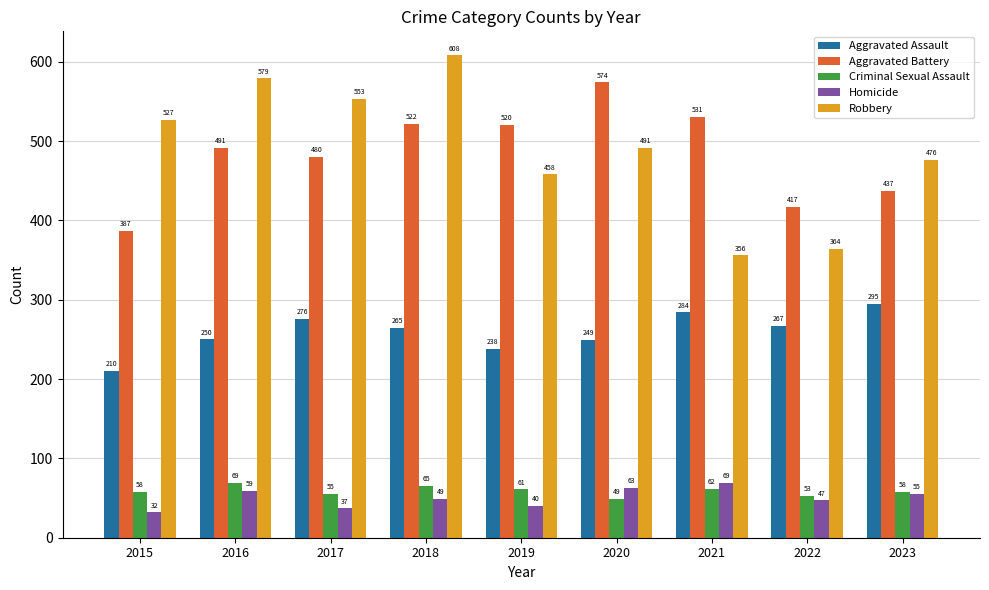

True or false: Robbery has a value of 988 at 2016.

False